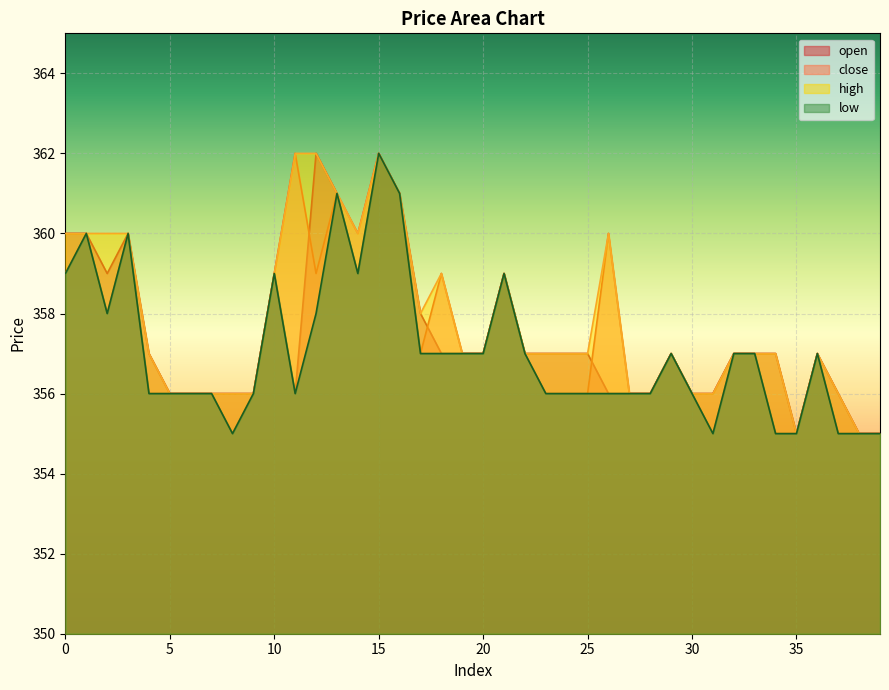

Rank the categories by close value from highest to lowest.

11, 15, 13, 16, 1, 3, 14, 26, 0, 10, 12, 18, 21, 2, 17, 19, 20, 22, 29, 32, 33, 36, 4, 5, 6, 7, 9, 23, 24, 25, 27, 28, 30, 8, 31, 34, 35, 37, 38, 39